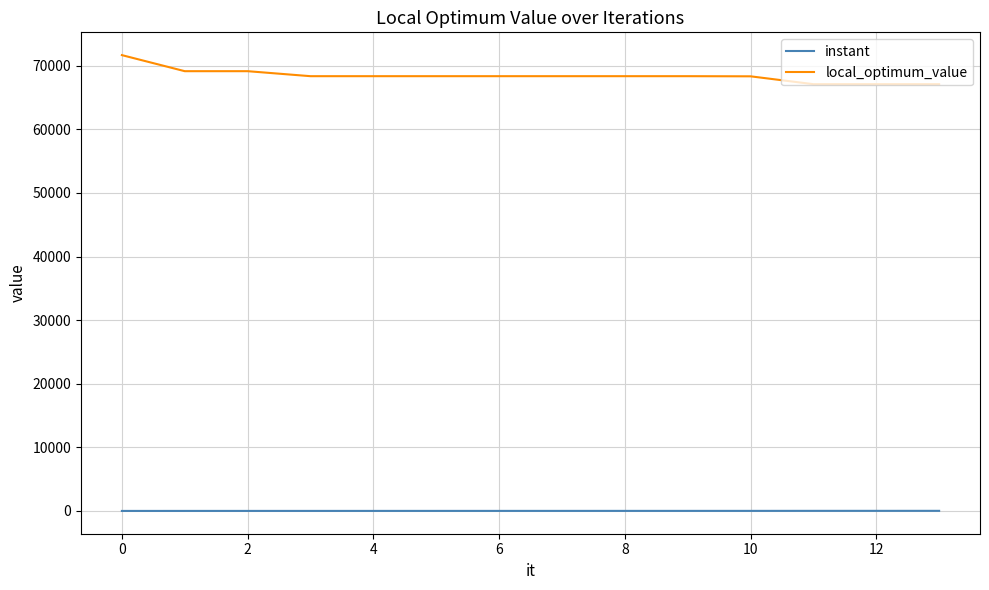

Which series has the largest total across all categories?

local_optimum_value